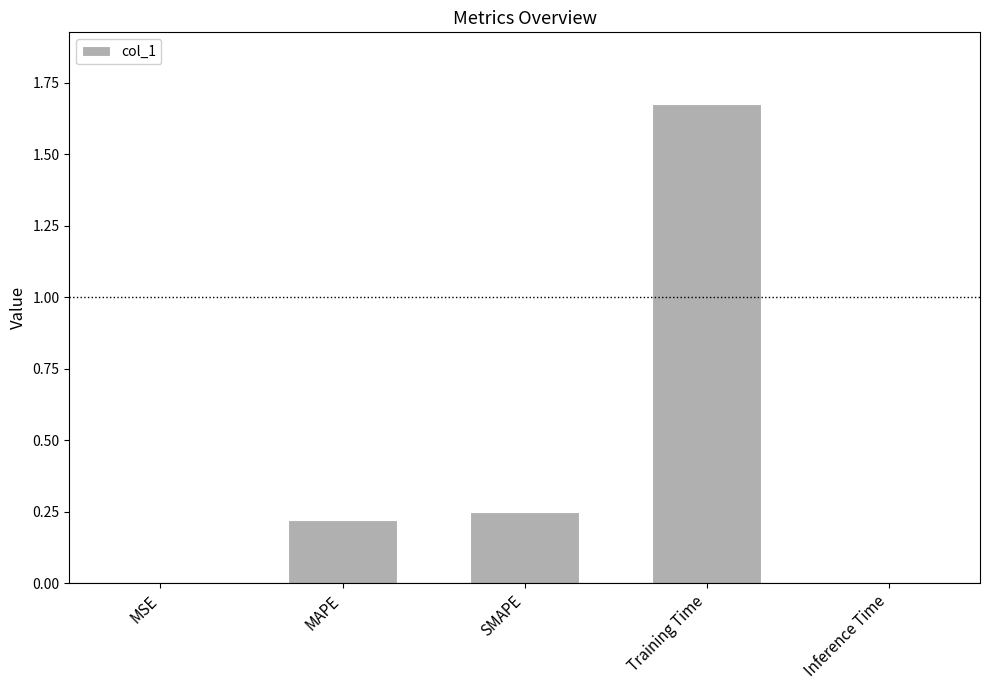

The value at SMAPE is 0.1. True or false?

False